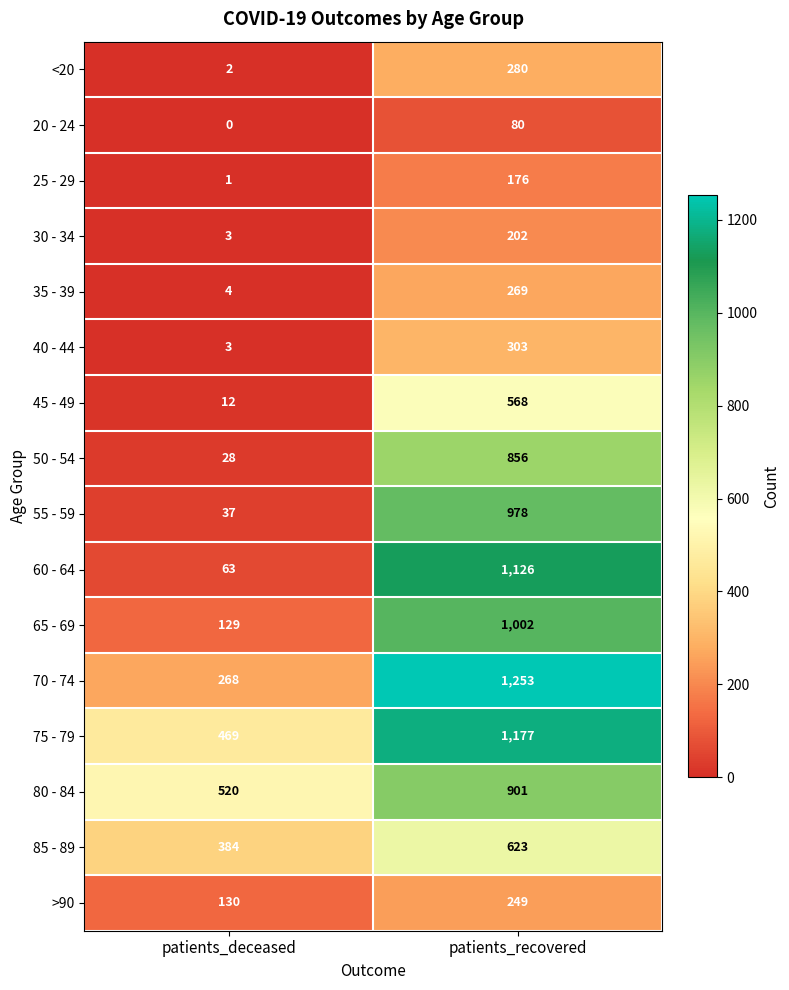

Between patients_deceased and patients_recovered, which series saw the biggest shift?

60 - 64